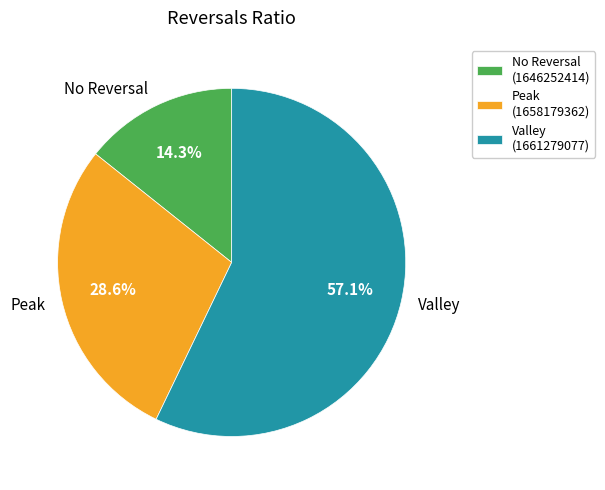

Does Valley represent more than half of the total?

Yes